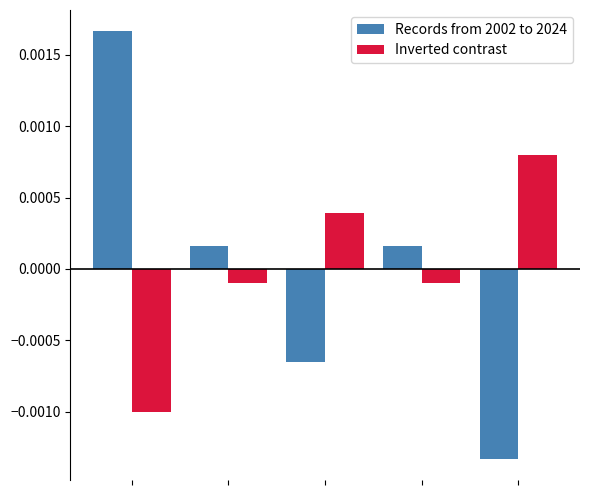

Rank the series by their maximum value, from lowest to highest.

Inverted contrast, Records from 2002 to 2024